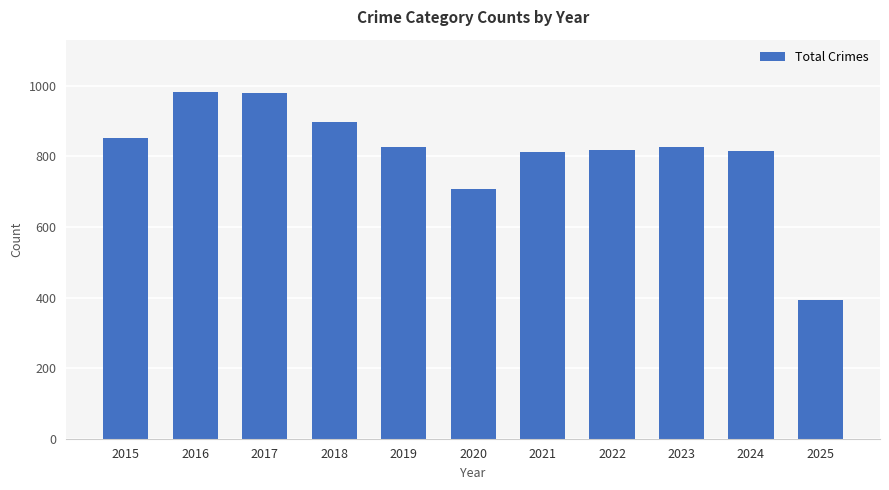

Where is the data nearest to the value 688?

2020